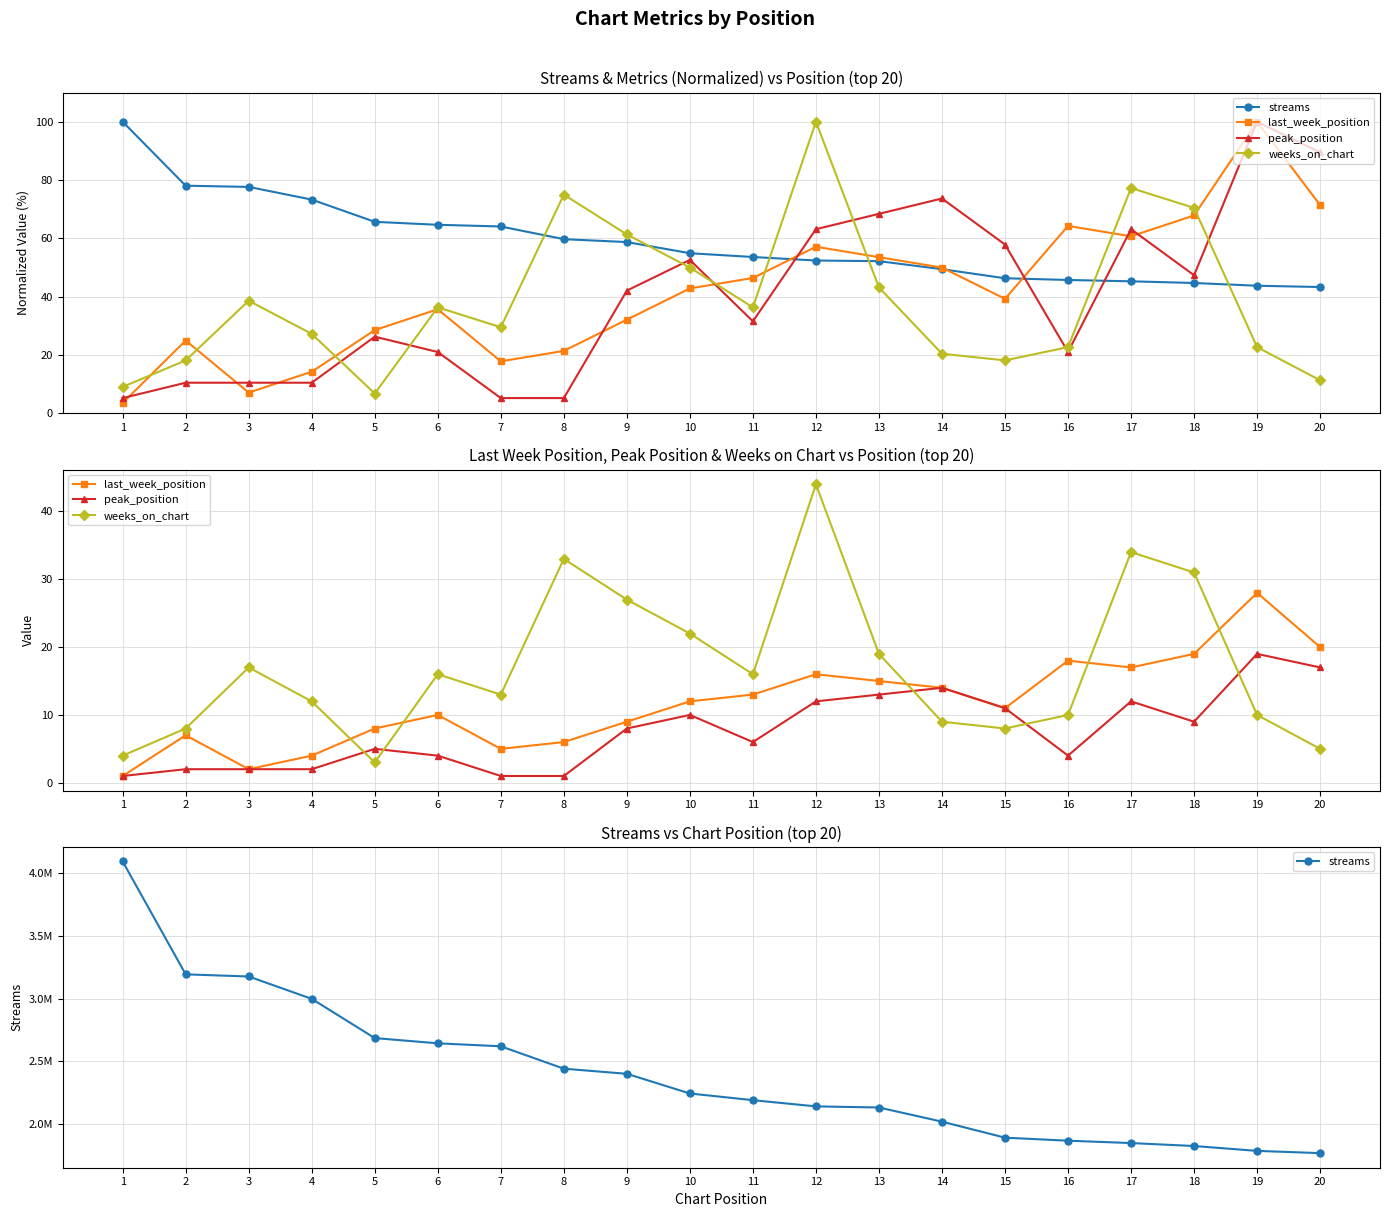

How many data points does each series have?

20